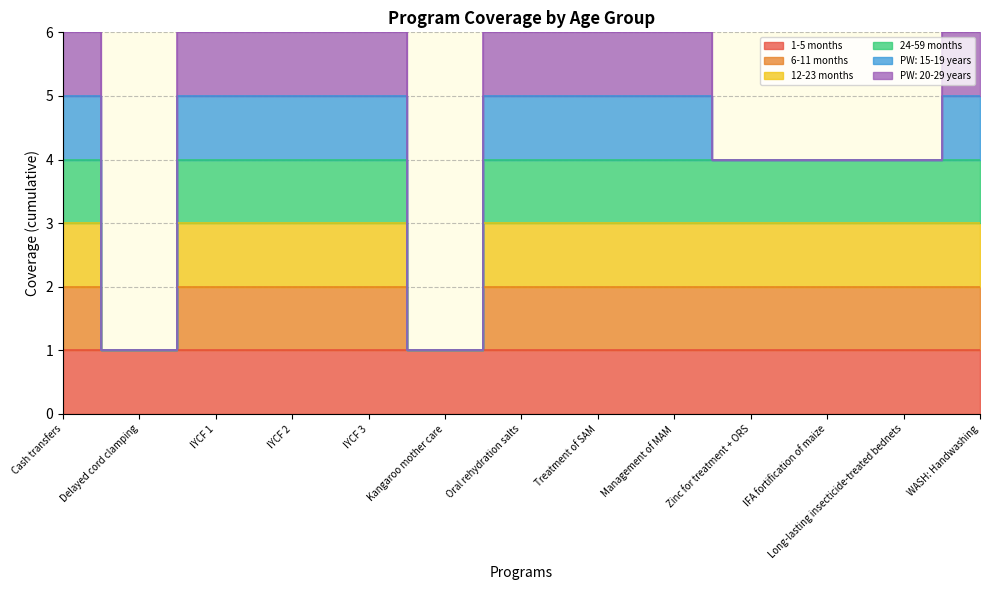

Where is 24-59 months nearest to the value 2?

Delayed cord clamping